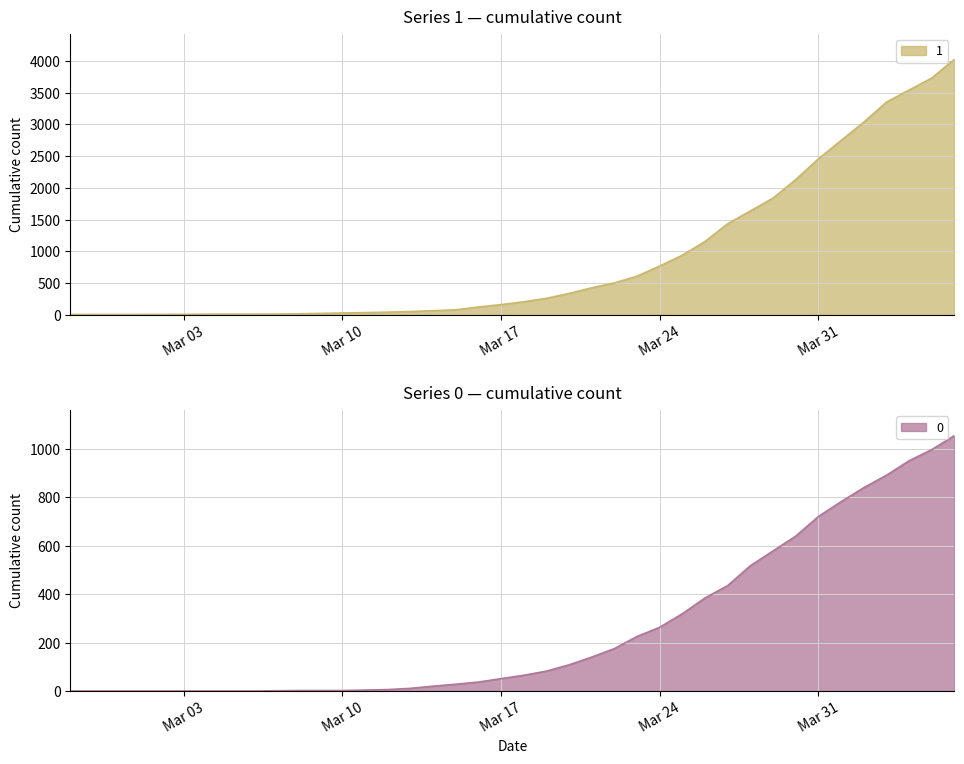

At how many categories does at least one series exceed 401?

17